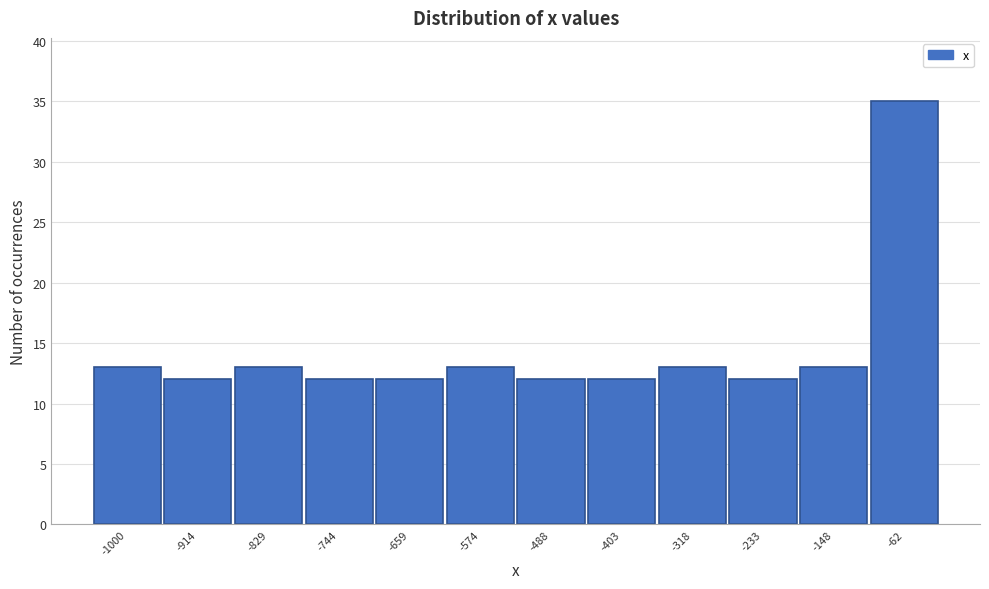

Reading left to right, transcribe all the data shown in this chart.

-1000=13	-914=12	-829=13	-744=12	-659=12	-574=13	-488=12	-403=12	-318=13	-233=12	-148=13	-62=35